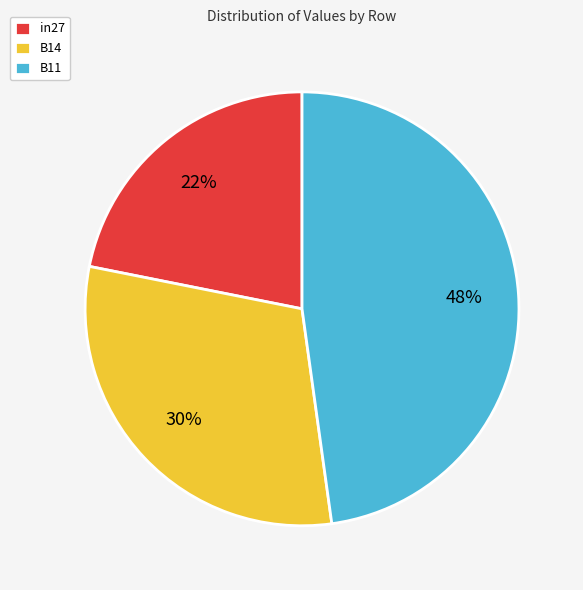

Is the sum of B11 and in27 greater than half?

Yes